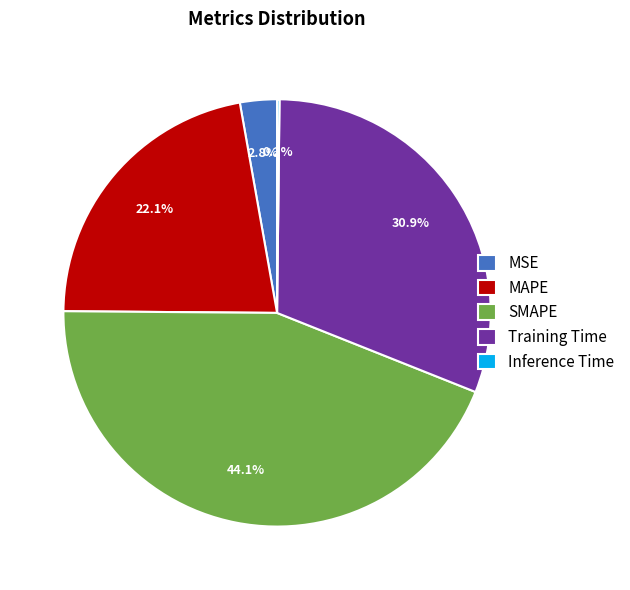

Combined, do MAPE and Training Time account for over 50%?

Yes